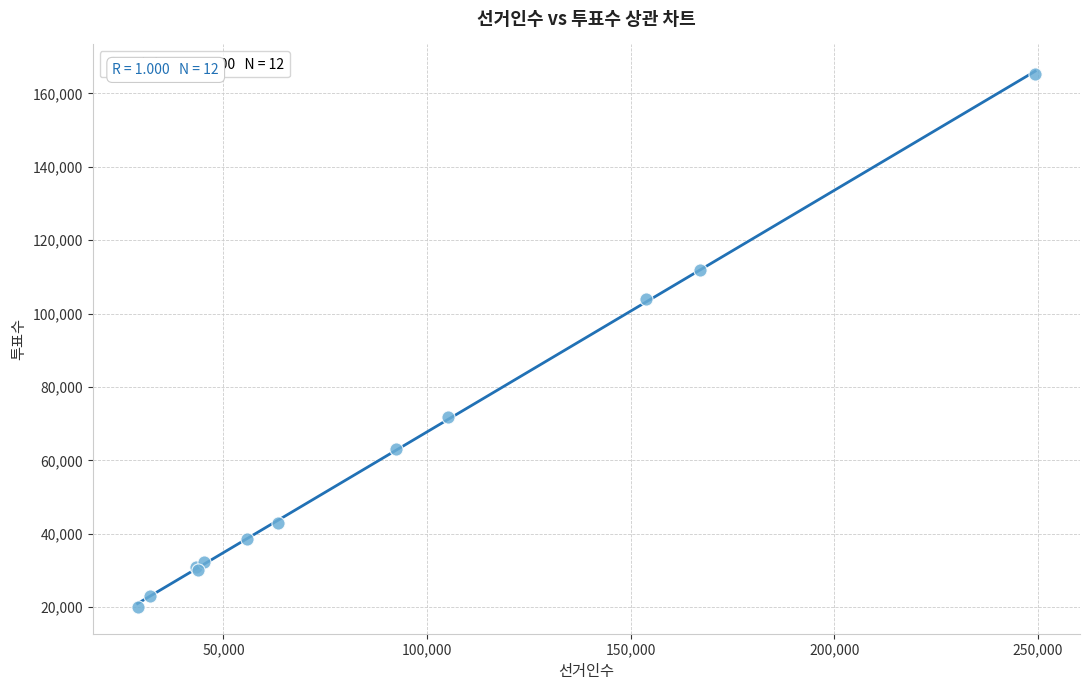

What Y value in the scatter plot is closest to 92692?

104128